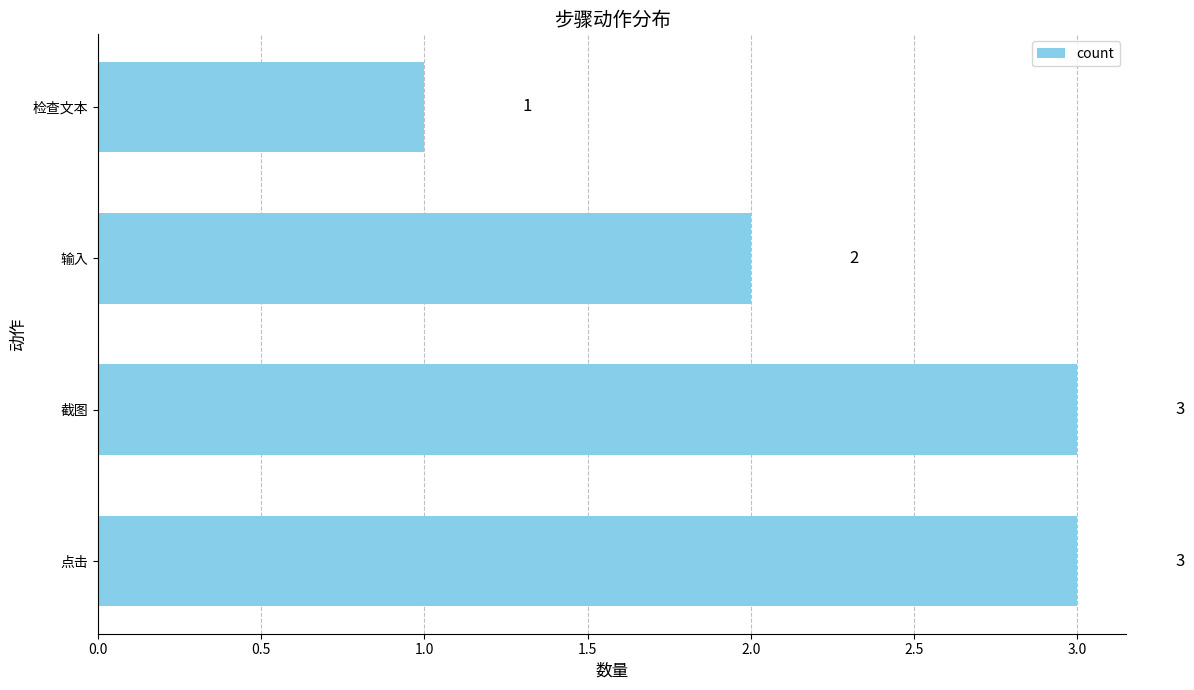

What is the sum of the values at 截图 and 点击?

6